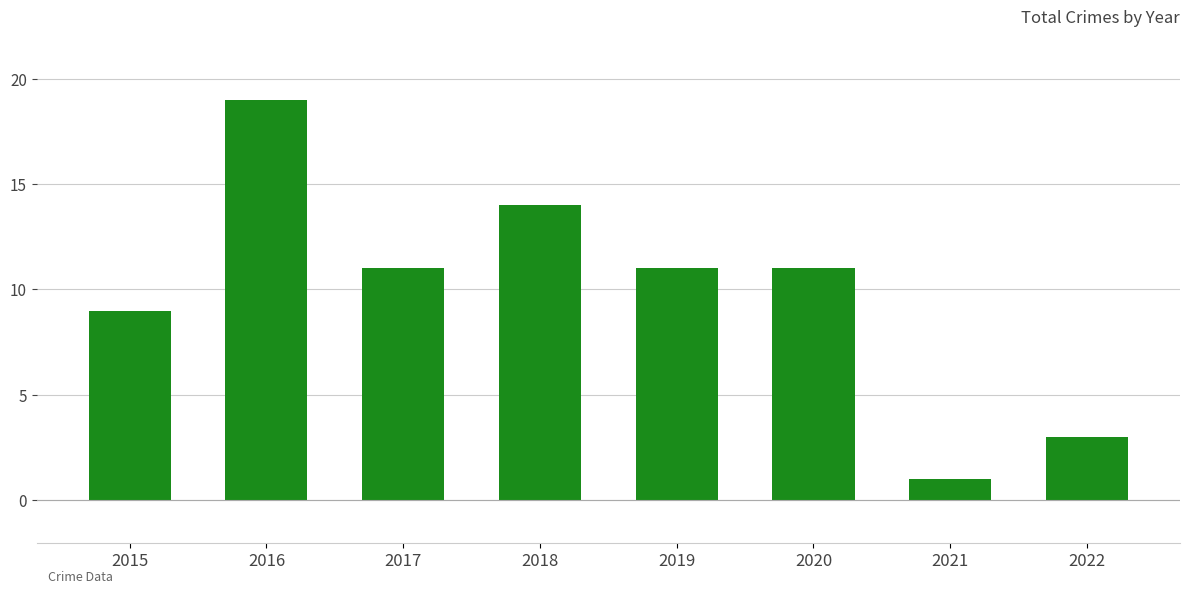

What is the sum of the values at 2021 and 2018?

15